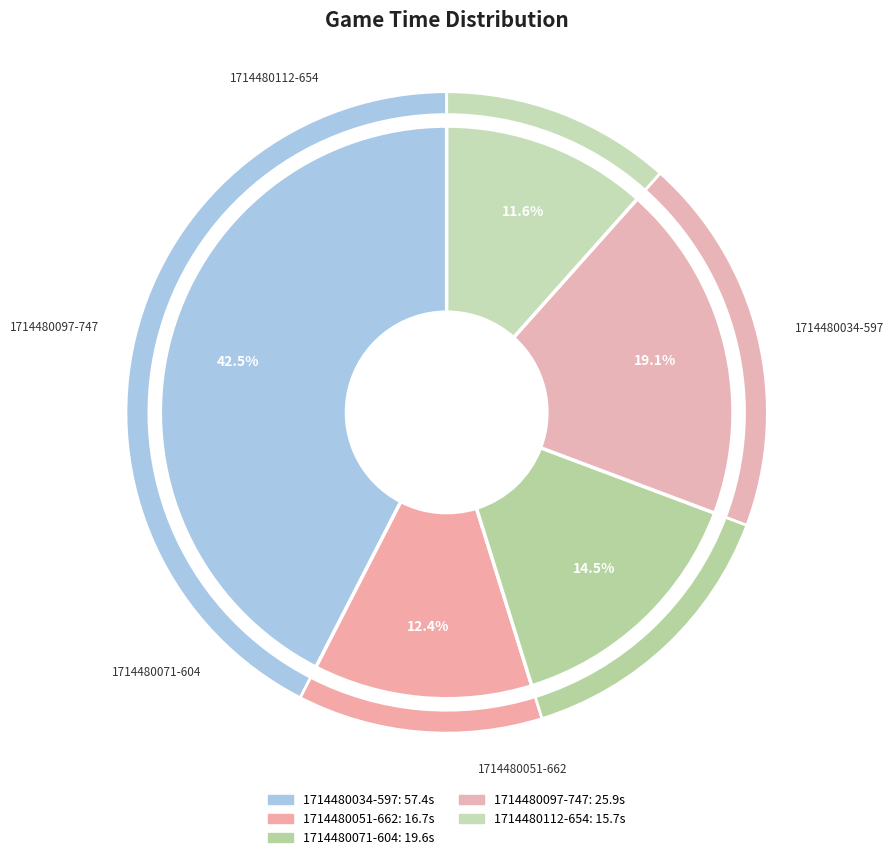

Combined, what portion of the pie is 1714480071-6044 and 1714480097-7471?

33.6%